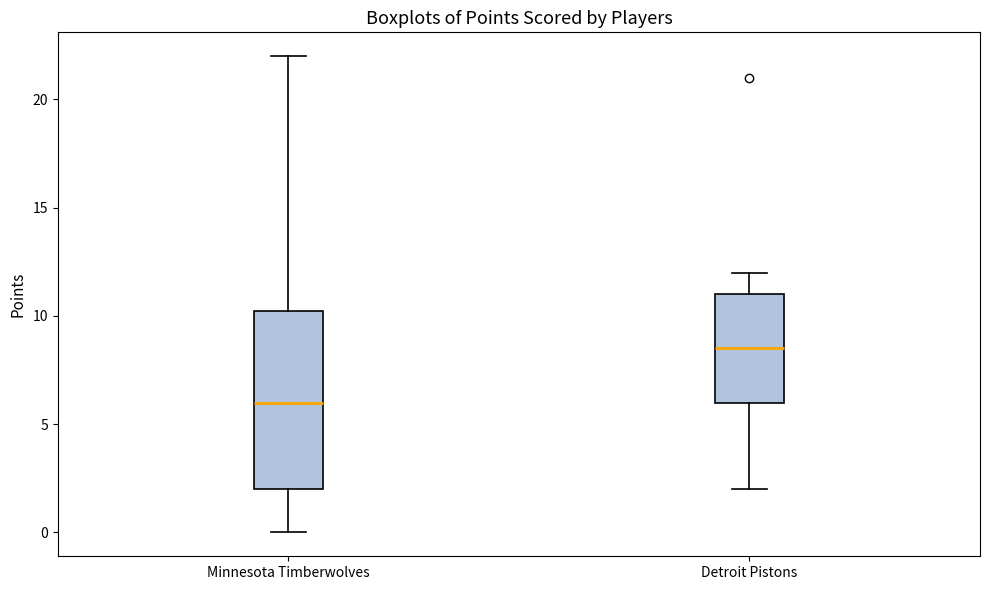

Which box's median line is the lowest?

Minnesota Timberwolves